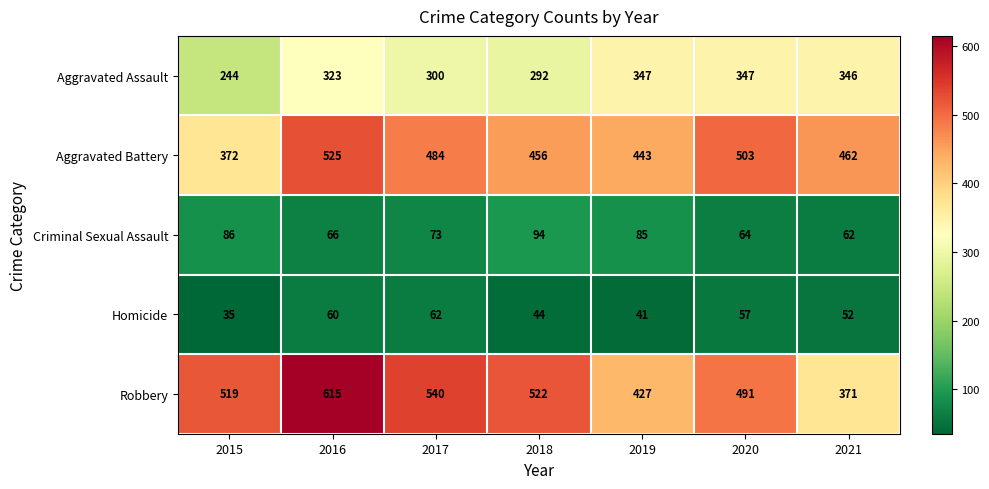

At which label does Aggravated Battery first exceed 462?

2016